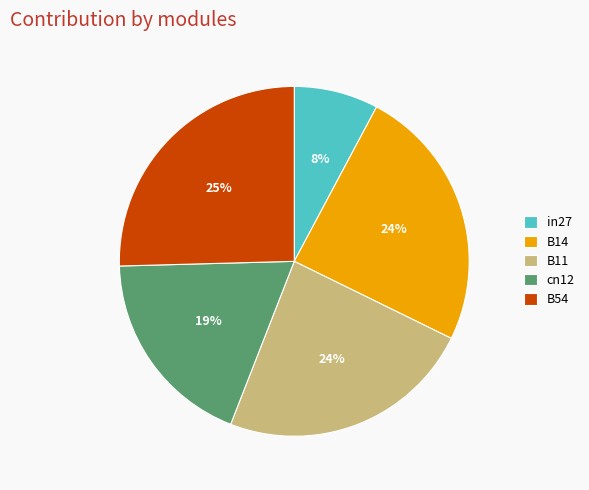

To the nearest percent, what portion does B54 represent?

25%